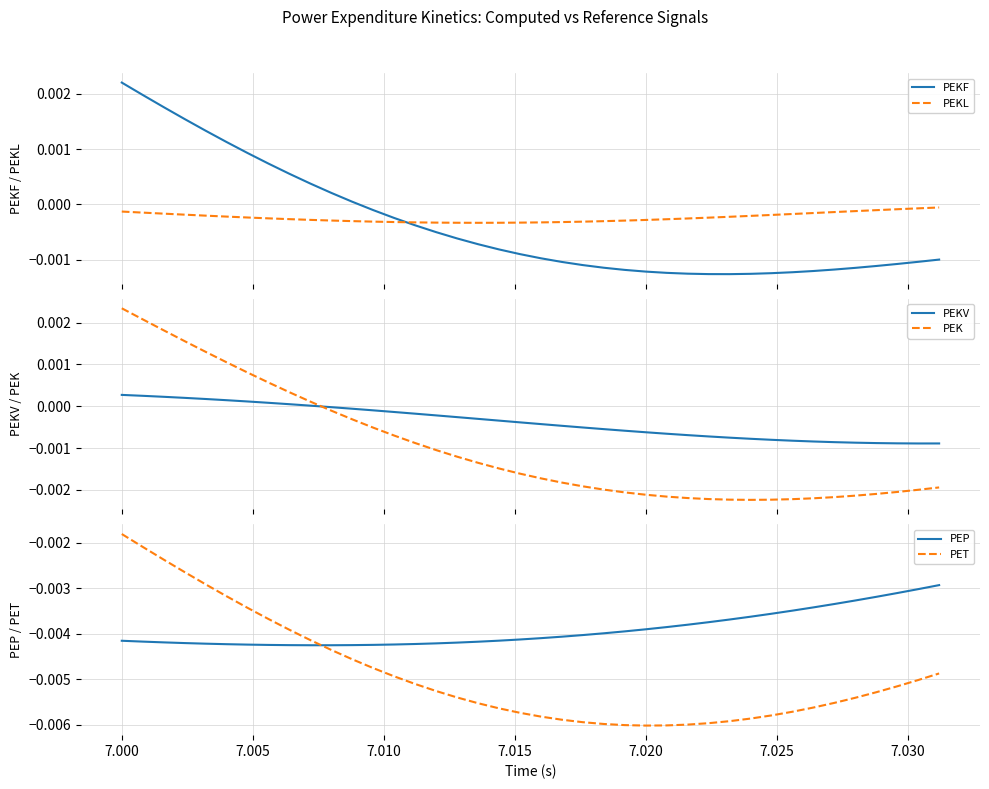

How many intersections are there between PEK and PEKV?

1